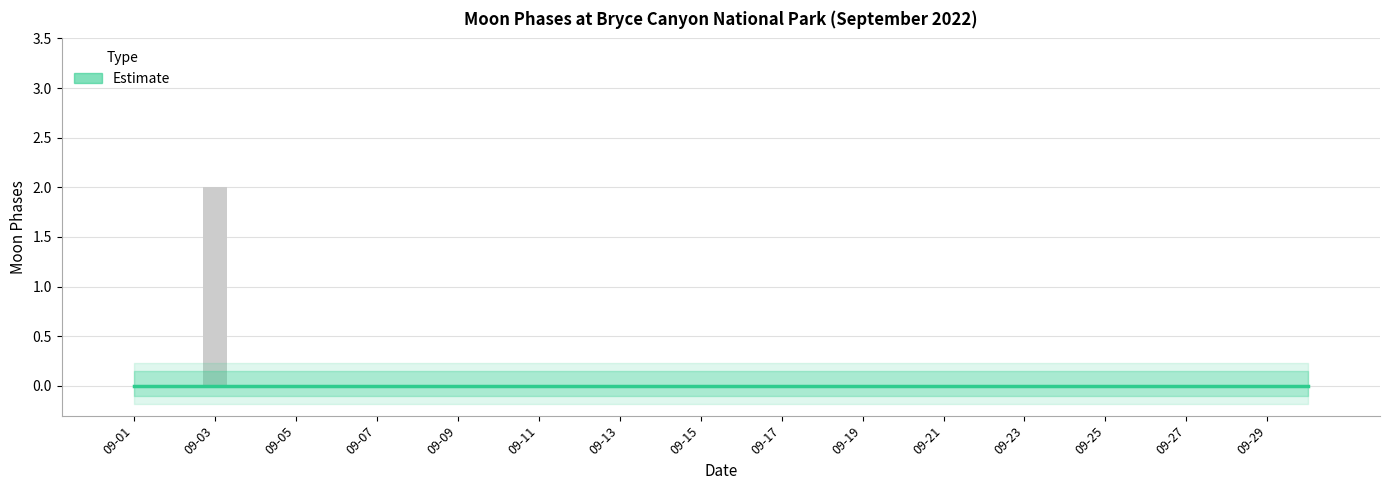

Where is the data nearest to the value 1?

09-01